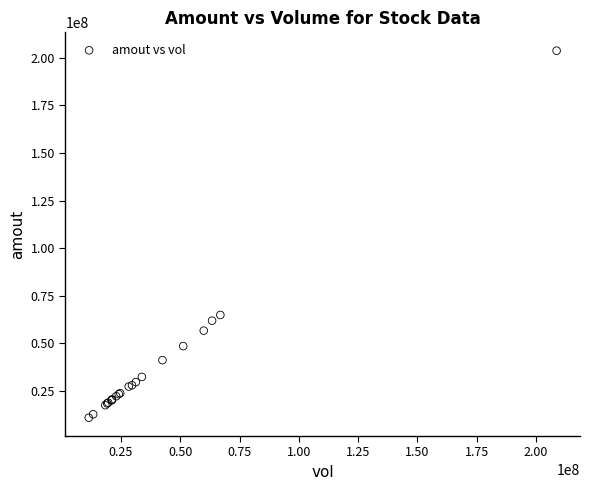

What Y value in the scatter plot is closest to 107305940?

64847560